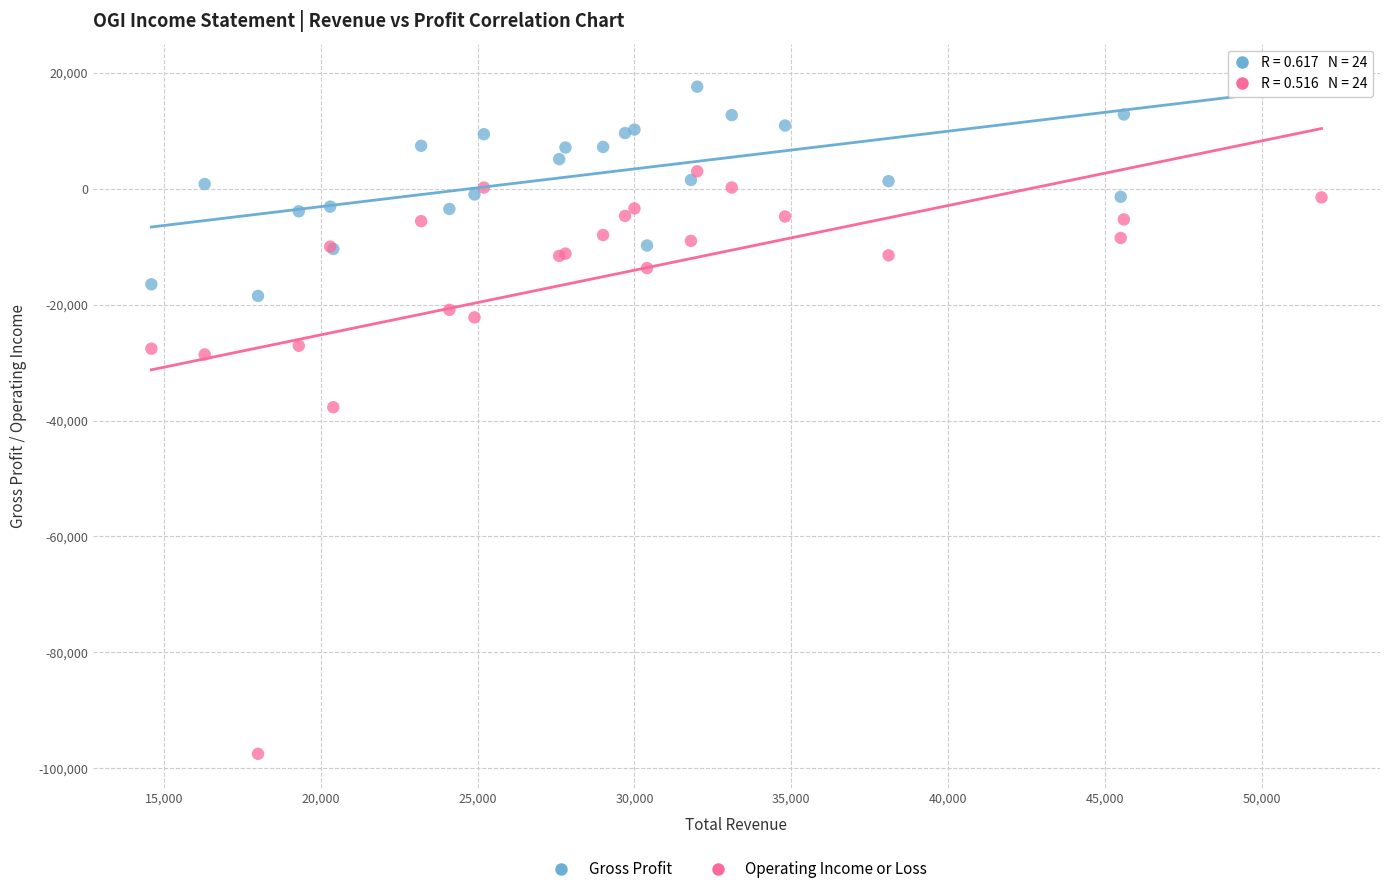

Which series contains the highest Y value?

Gross Profit